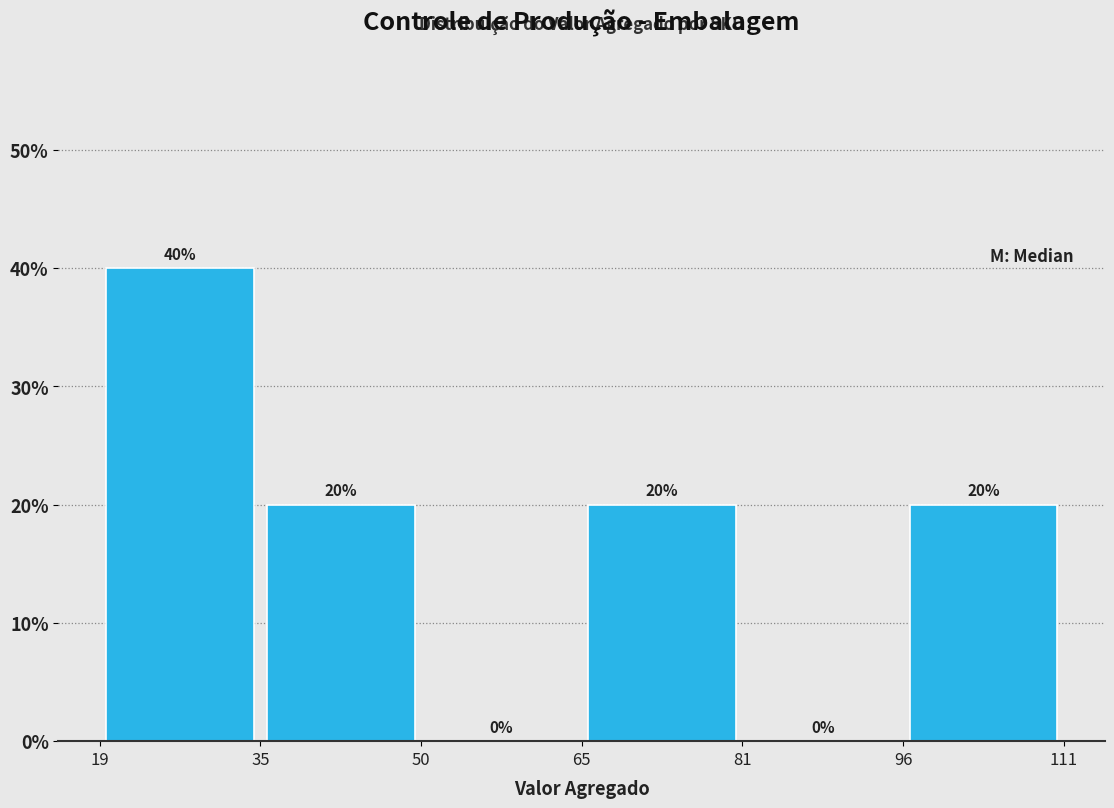

Reading left to right, list every bar in this chart as the range it spans on the x-axis followed by its height.

19 to 35: 40
35 to 50: 20
50 to 65: 0
65 to 81: 20
81 to 96: 0
96 to 111: 20